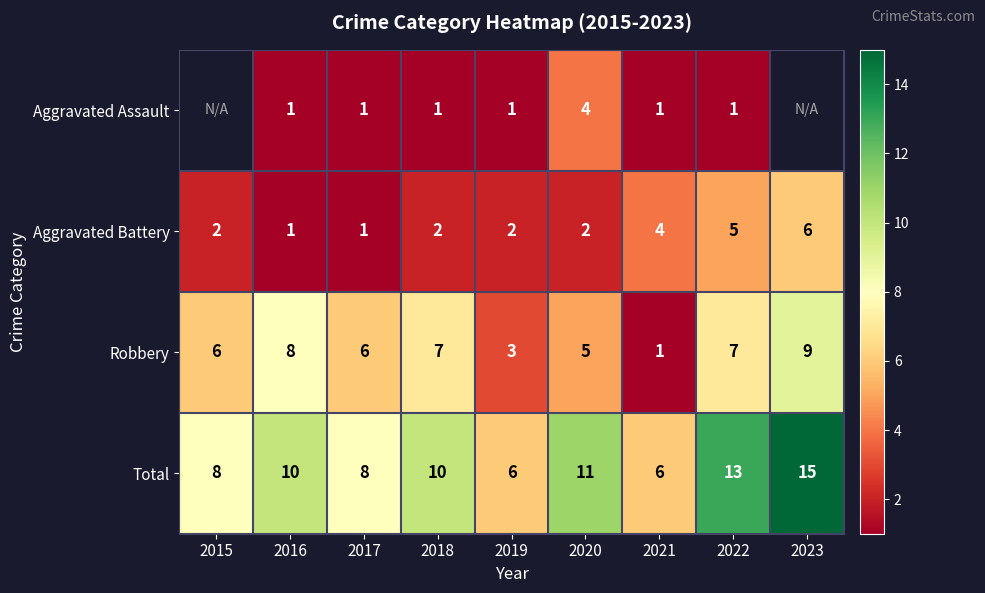

Which has a higher value, 2022 or 2016?

2022